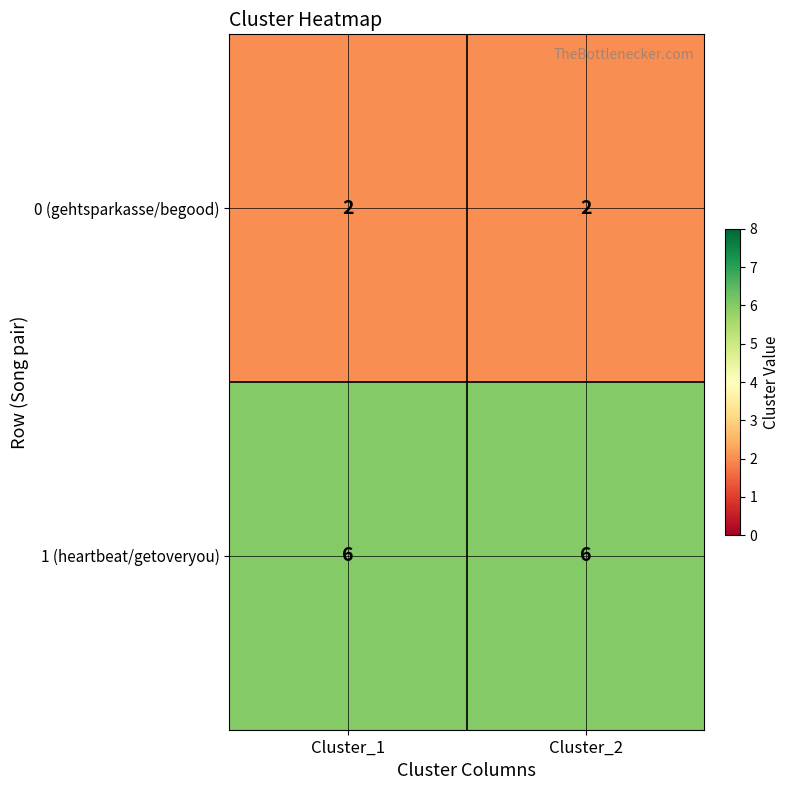

At how many categories does at least one series exceed 5?

2